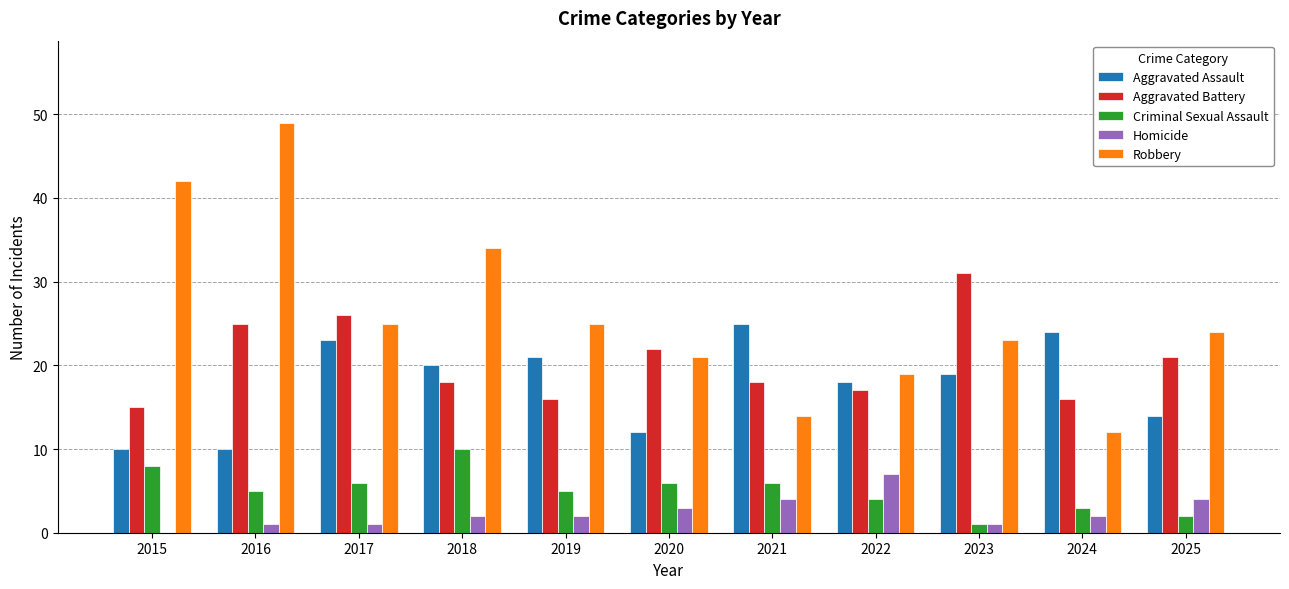

Are the bars horizontal?

No